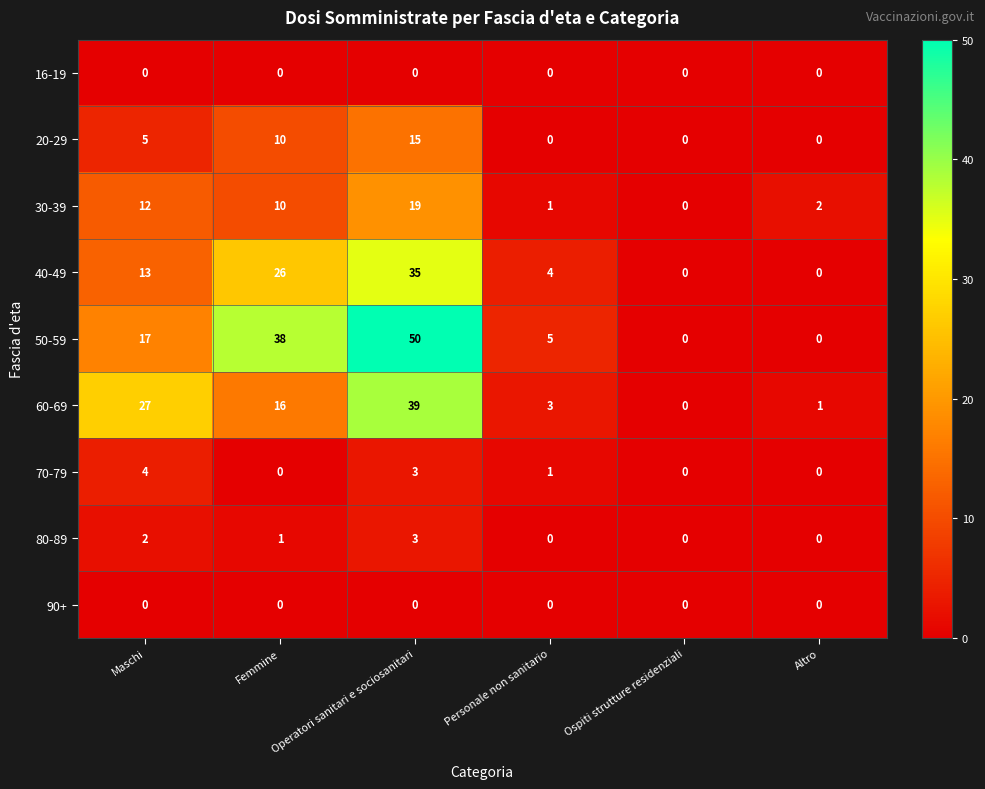

What is the difference between the maximum and minimum values in the 70-79 series?

4